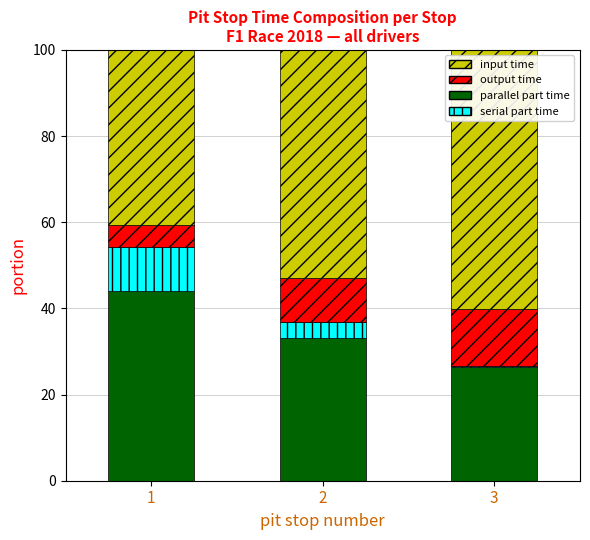

Is it true that parallel part time equals 57.1 at 2?

False